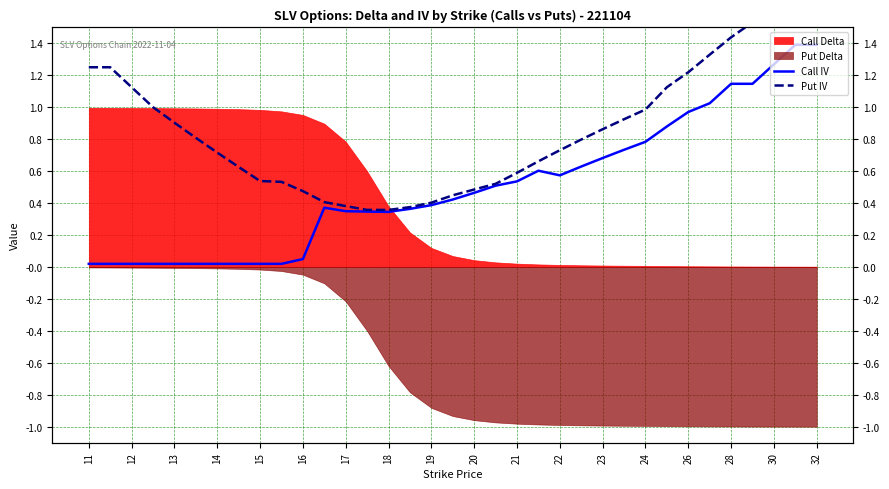

Between 13 and 30, which series saw the biggest shift?

Call IV